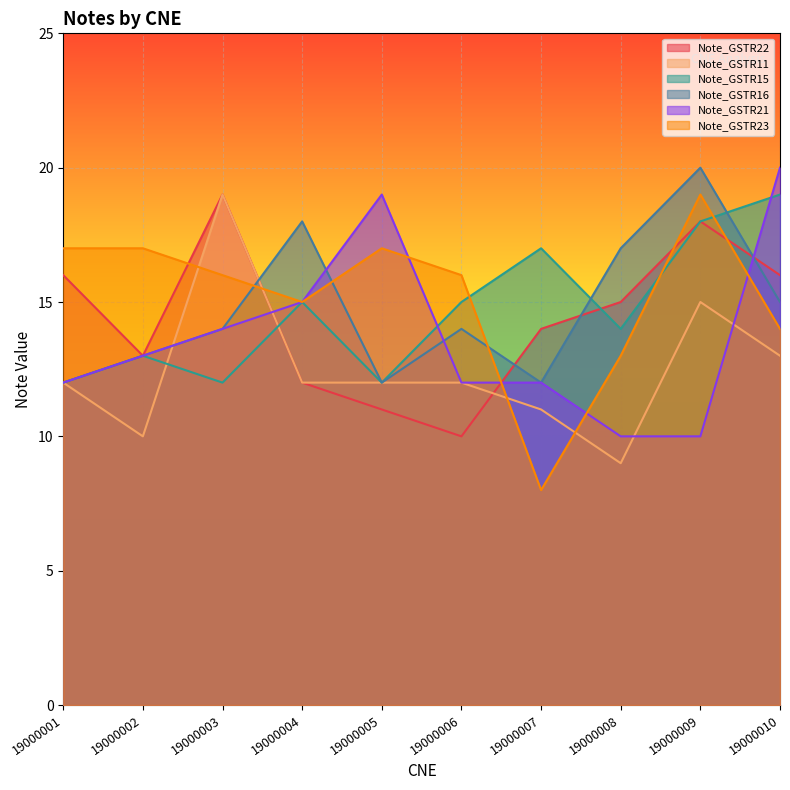

Which label corresponds to the smallest value in the chart?

19000007